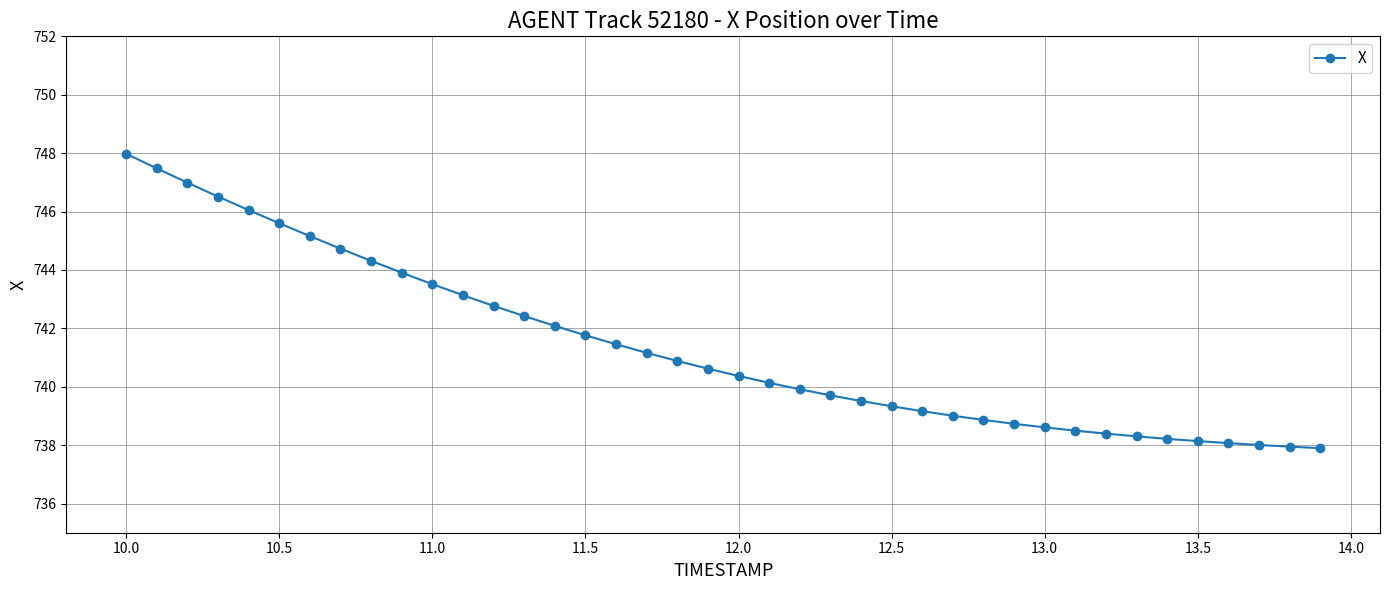

What is the maximum value shown in the chart?

748.0